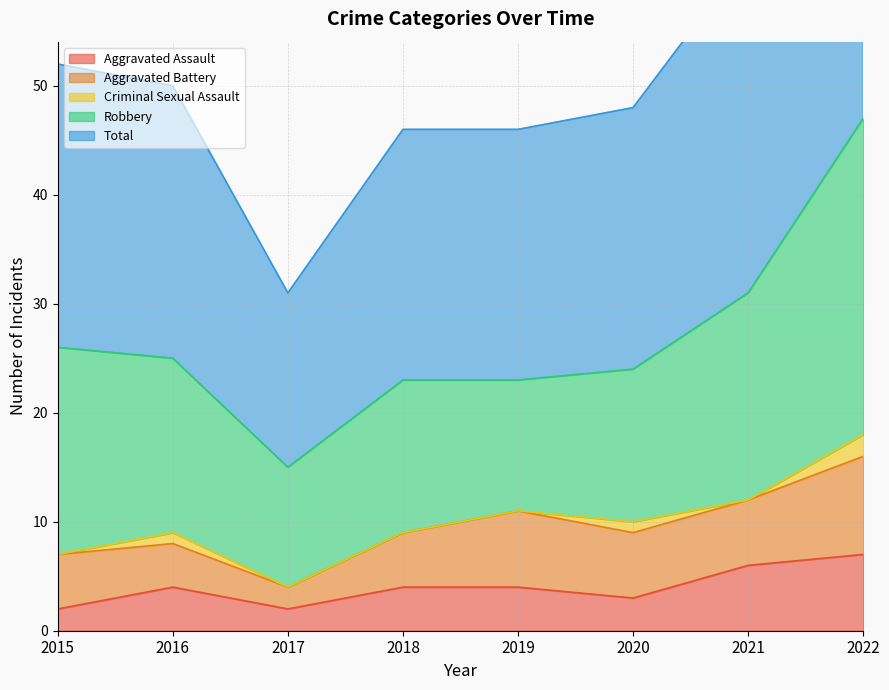

How many lines are shown in the chart?

5